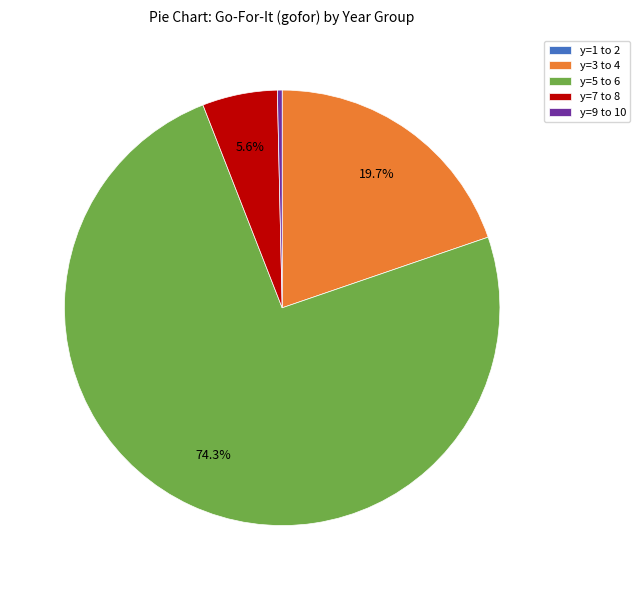

Which slice is the largest?

y=5 to 6